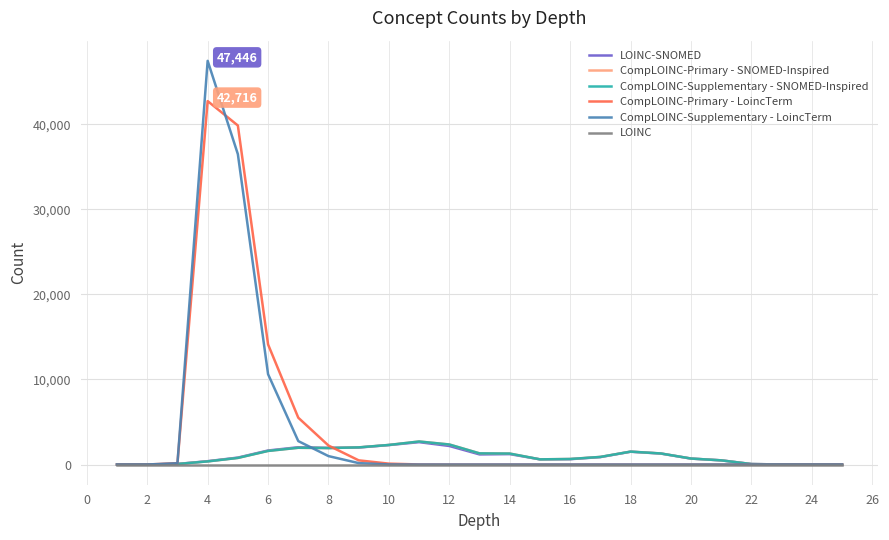

Rank the series by their maximum value, from highest to lowest.

CompLOINC-Supplementary - LoincTerm, CompLOINC-Primary - LoincTerm, CompLOINC-Primary - SNOMED-Inspired, CompLOINC-Supplementary - SNOMED-Inspired, LOINC-SNOMED, LOINC